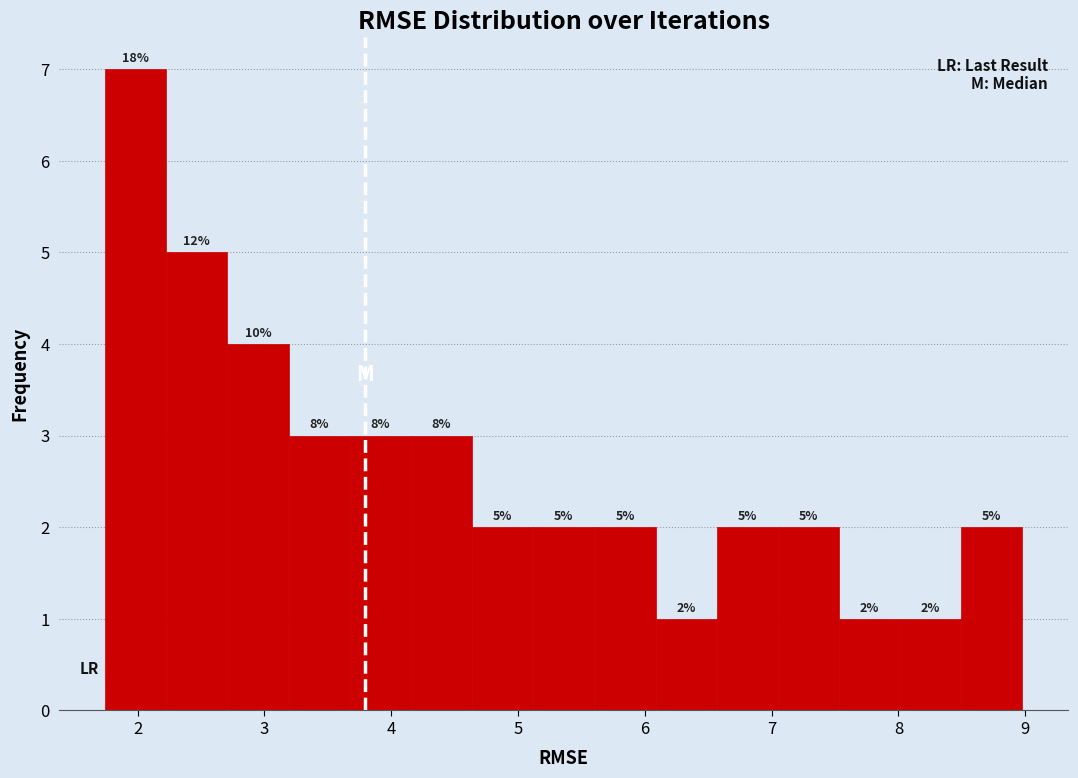

Which range on the x-axis has the tallest bar?

1.7 to 2.2